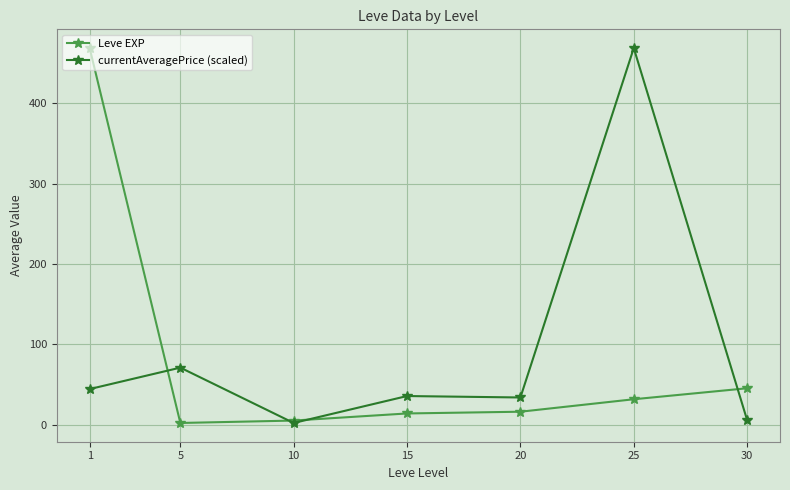

True or false: currentAveragePrice (scaled) and Leve EXP cross at least once.

True